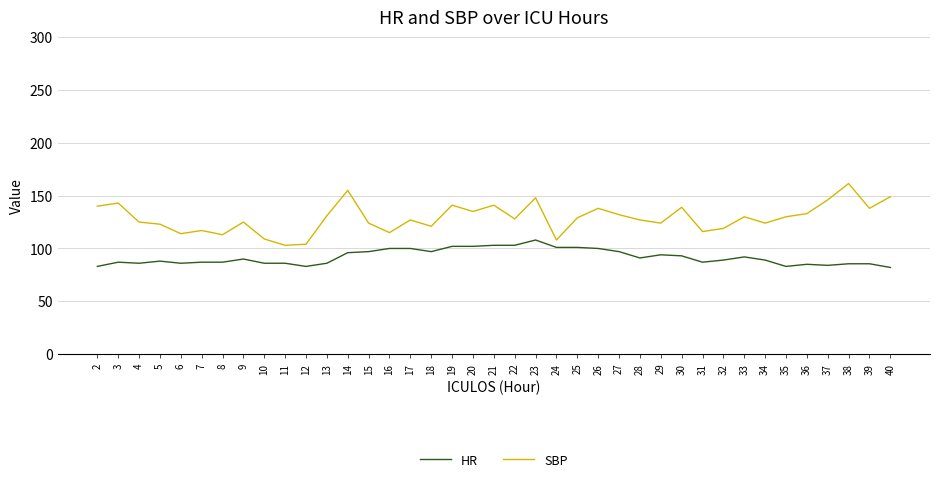

True or false: HR and SBP intersect in this chart.

False